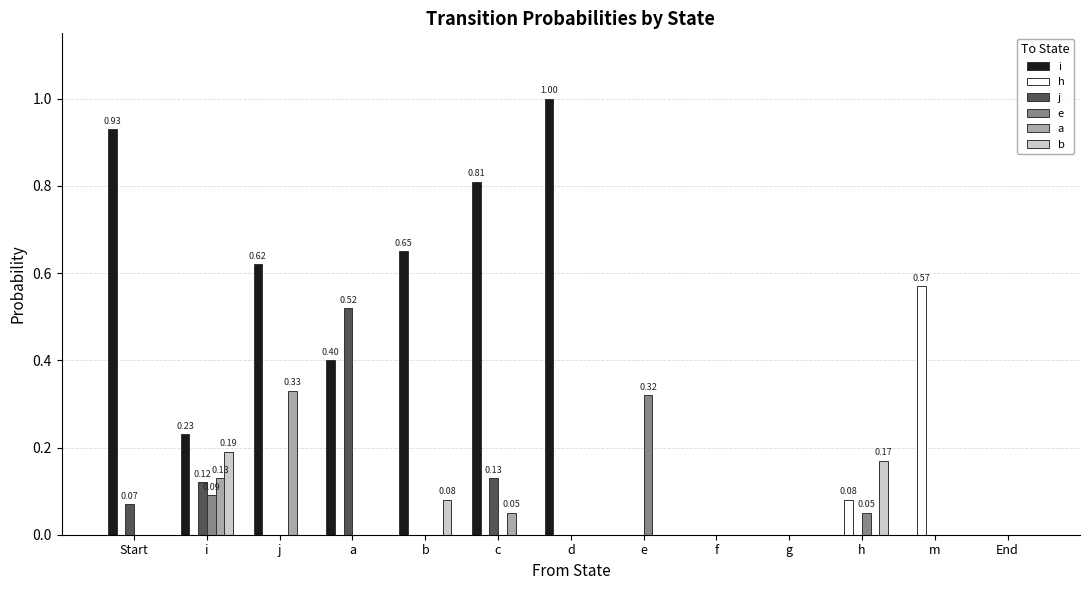

Which series has the largest range (max minus min)?

i